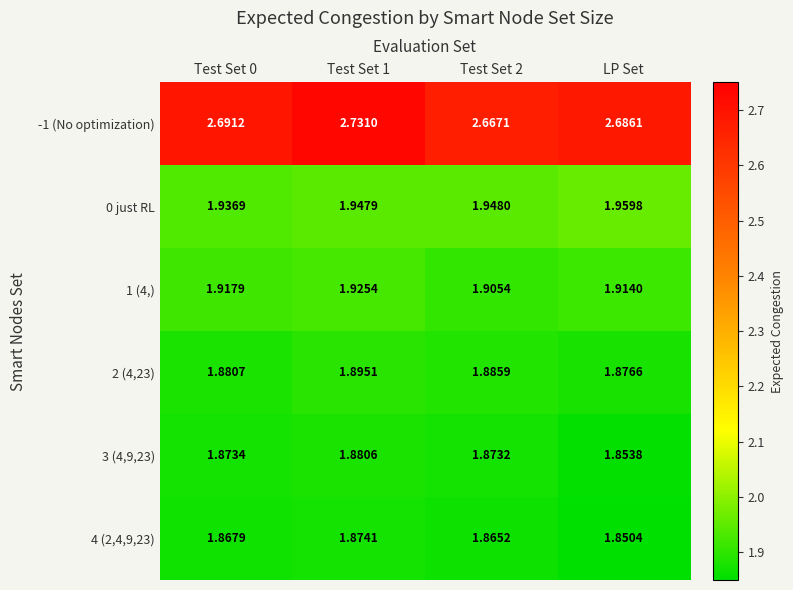

Where is 2 (4,23) nearest to the value 1?

LP Set